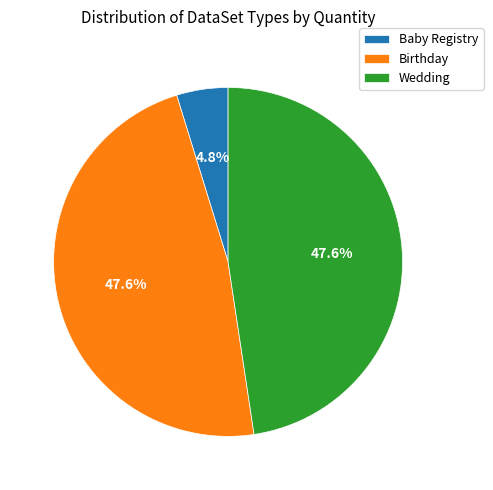

True or false: Birthday accounts for 36% of the total.

False